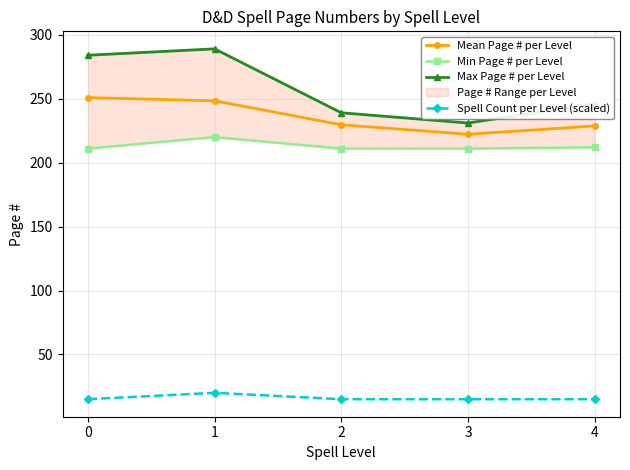

Is the value of Min Page # per Level at 3 greater than the value of Spell Count per Level (scaled) at 4?

Yes